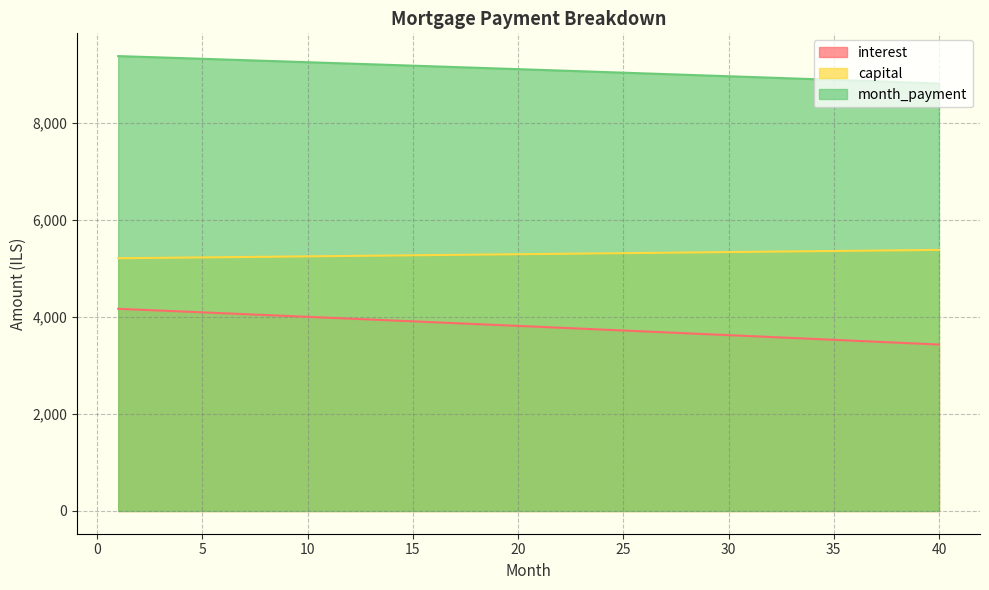

At how many categories does at least one series exceed 7135?

40